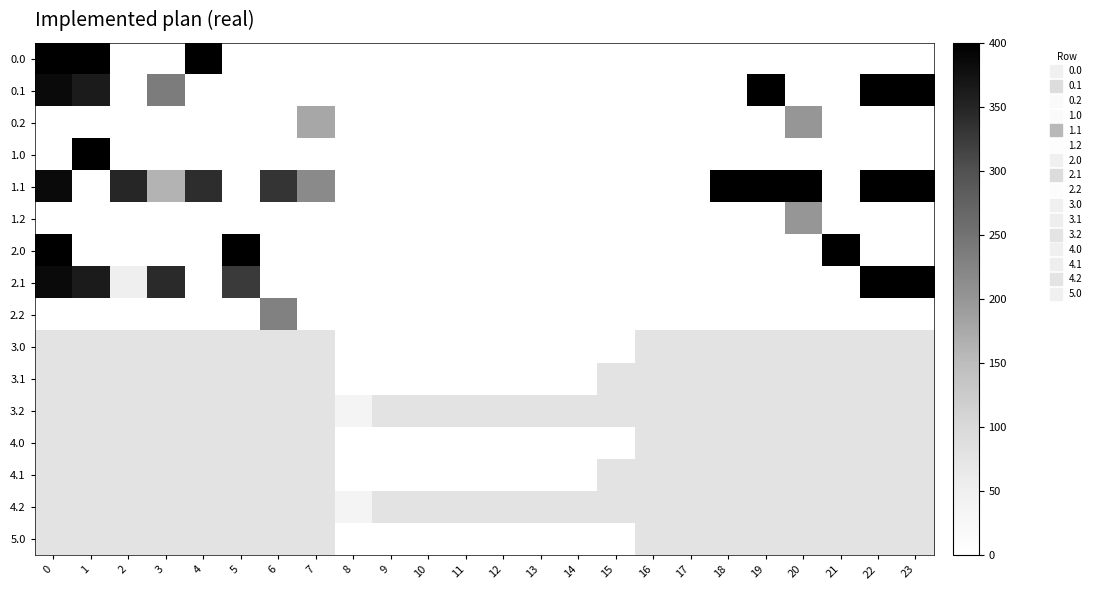

Reading left to right, extract all data points from this chart.

0.0: 0=400.0	1=400.0	2=0.0	3=0.0	4=400.0	5=0.0	6=0.0	7=0.0	8=0.0	9=0.0	10=0.0	11=0.0	12=0.0	13=0.0	14=0.0	15=0.0	16=0.0	17=0.0	18=0.0	19=0.0	20=0.0	21=0.0	22=0.0	23=0.0
0.1: 0=384.6	1=361.1	2=0.0	3=236.1	4=0.0	5=0.0	6=0.0	7=0.0	8=0.0	9=0.0	10=0.0	11=0.0	12=0.0	13=0.0	14=0.0	15=0.0	16=0.0	17=0.0	18=0.0	19=400.0	20=0.0	21=0.0	22=400.0	23=399.4
0.2: 0=0.0	1=0.0	2=0.0	3=0.0	4=0.0	5=0.0	6=0.0	7=176.6	8=0.0	9=0.0	10=0.0	11=0.0	12=0.0	13=0.0	14=0.0	15=0.0	16=0.0	17=0.0	18=0.0	19=0.0	20=199.2	21=0.0	22=0.0	23=0.0
1.0: 0=0.0	1=400.0	2=0.0	3=0.0	4=0.0	5=0.0	6=0.0	7=0.0	8=0.0	9=0.0	10=0.0	11=0.0	12=0.0	13=0.0	14=0.0	15=0.0	16=0.0	17=0.0	18=0.0	19=0.0	20=0.0	21=0.0	22=0.0	23=0.0
1.1: 0=384.6	1=0.0	2=347.9	3=162.2	4=339.6	5=0.0	6=332.2	7=217.1	8=0.0	9=0.0	10=0.0	11=0.0	12=0.0	13=0.0	14=0.0	15=0.0	16=0.0	17=0.0	18=400.0	19=400.0	20=400.0	21=0.0	22=400.0	23=399.4
1.2: 0=0.0	1=0.0	2=0.0	3=0.0	4=0.0	5=0.0	6=0.0	7=0.0	8=0.0	9=0.0	10=0.0	11=0.0	12=0.0	13=0.0	14=0.0	15=0.0	16=0.0	17=0.0	18=0.0	19=0.0	20=199.2	21=0.0	22=0.0	23=0.0
2.0: 0=400.0	1=0.0	2=0.0	3=0.0	4=0.0	5=400.0	6=0.0	7=0.0	8=0.0	9=0.0	10=0.0	11=0.0	12=0.0	13=0.0	14=0.0	15=0.0	16=0.0	17=0.0	18=0.0	19=0.0	20=0.0	21=400.0	22=0.0	23=0.0
2.1: 0=384.6	1=361.1	2=51.0	3=342.7	4=0.0	5=325.7	6=0.0	7=0.0	8=0.0	9=0.0	10=0.0	11=0.0	12=0.0	13=0.0	14=0.0	15=0.0	16=0.0	17=0.0	18=0.0	19=0.0	20=0.0	21=0.0	22=400.0	23=399.4
2.2: 0=0.0	1=0.0	2=0.0	3=0.0	4=0.0	5=0.0	6=228.8	7=0.0	8=0.0	9=0.0	10=0.0	11=0.0	12=0.0	13=0.0	14=0.0	15=0.0	16=0.0	17=0.0	18=0.0	19=0.0	20=0.0	21=0.0	22=0.0	23=0.0
3.0: 0=77.0	1=77.0	2=77.0	3=77.0	4=77.0	5=77.0	6=77.0	7=77.0	8=0.0	9=0.0	10=0.0	11=0.0	12=0.0	13=0.0	14=0.0	15=0.0	16=77.0	17=77.0	18=77.0	19=77.0	20=77.0	21=77.0	22=77.0	23=77.0
3.1: 0=77.0	1=77.0	2=77.0	3=77.0	4=77.0	5=77.0	6=77.0	7=77.0	8=0.0	9=0.0	10=0.0	11=0.0	12=0.0	13=0.0	14=0.0	15=77.0	16=77.0	17=77.0	18=77.0	19=77.0	20=77.0	21=77.0	22=77.0	23=77.0
3.2: 0=77.0	1=77.0	2=77.0	3=77.0	4=77.0	5=77.0	6=77.0	7=77.0	8=35.3	9=77.0	10=77.0	11=77.0	12=77.0	13=77.0	14=77.0	15=77.0	16=77.0	17=77.0	18=77.0	19=77.0	20=77.0	21=77.0	22=77.0	23=77.0
4.0: 0=77.0	1=77.0	2=77.0	3=77.0	4=77.0	5=77.0	6=77.0	7=77.0	8=0.0	9=0.0	10=0.0	11=0.0	12=0.0	13=0.0	14=0.0	15=0.0	16=77.0	17=77.0	18=77.0	19=77.0	20=77.0	21=77.0	22=77.0	23=77.0
4.1: 0=77.0	1=77.0	2=77.0	3=77.0	4=77.0	5=77.0	6=77.0	7=77.0	8=0.0	9=0.0	10=0.0	11=0.0	12=0.0	13=0.0	14=0.0	15=77.0	16=77.0	17=77.0	18=77.0	19=77.0	20=77.0	21=77.0	22=77.0	23=77.0
4.2: 0=77.0	1=77.0	2=77.0	3=77.0	4=77.0	5=77.0	6=77.0	7=77.0	8=35.3	9=77.0	10=77.0	11=77.0	12=77.0	13=77.0	14=77.0	15=77.0	16=77.0	17=77.0	18=77.0	19=77.0	20=77.0	21=77.0	22=77.0	23=77.0
5.0: 0=77.0	1=77.0	2=77.0	3=77.0	4=77.0	5=77.0	6=77.0	7=77.0	8=0.0	9=0.0	10=0.0	11=0.0	12=0.0	13=0.0	14=0.0	15=0.0	16=77.0	17=77.0	18=77.0	19=77.0	20=77.0	21=77.0	22=77.0	23=77.0